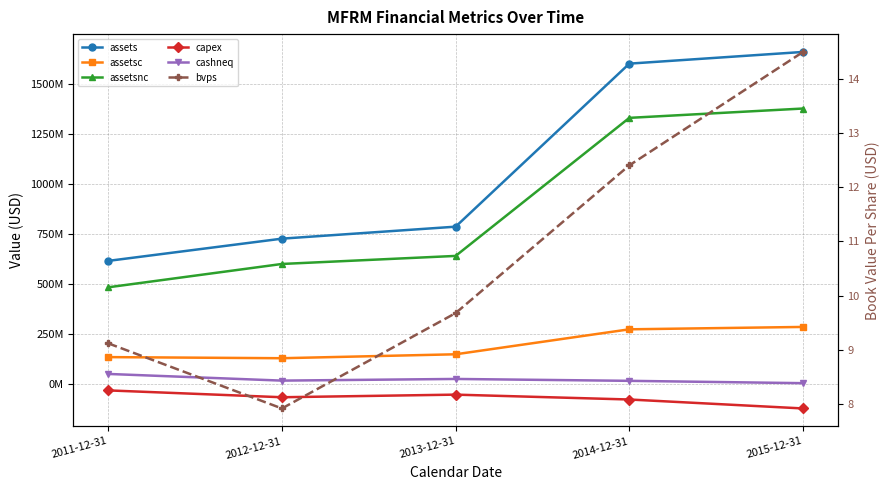

What value does the assetsc series have at 2012-12-31?

126595000.0